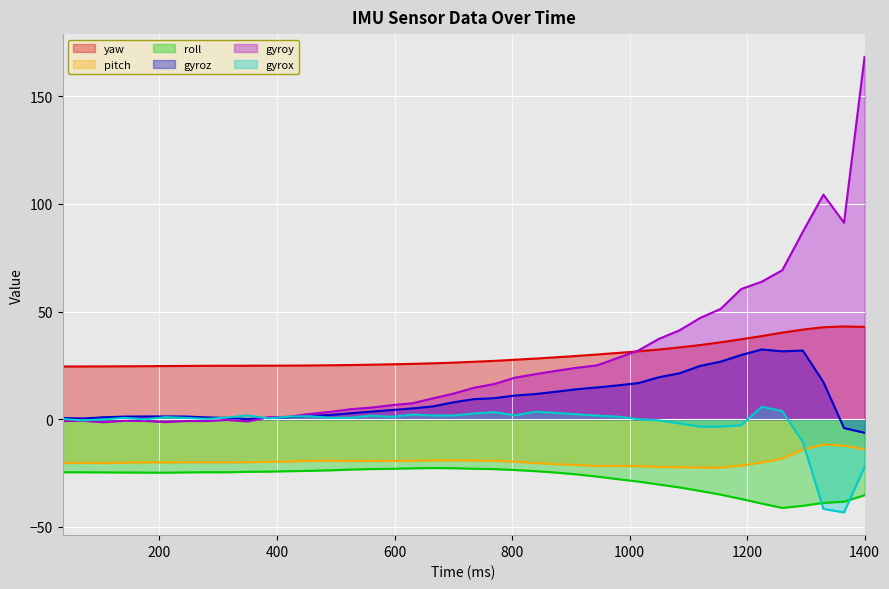

What is the average value of the roll series?

-27.7